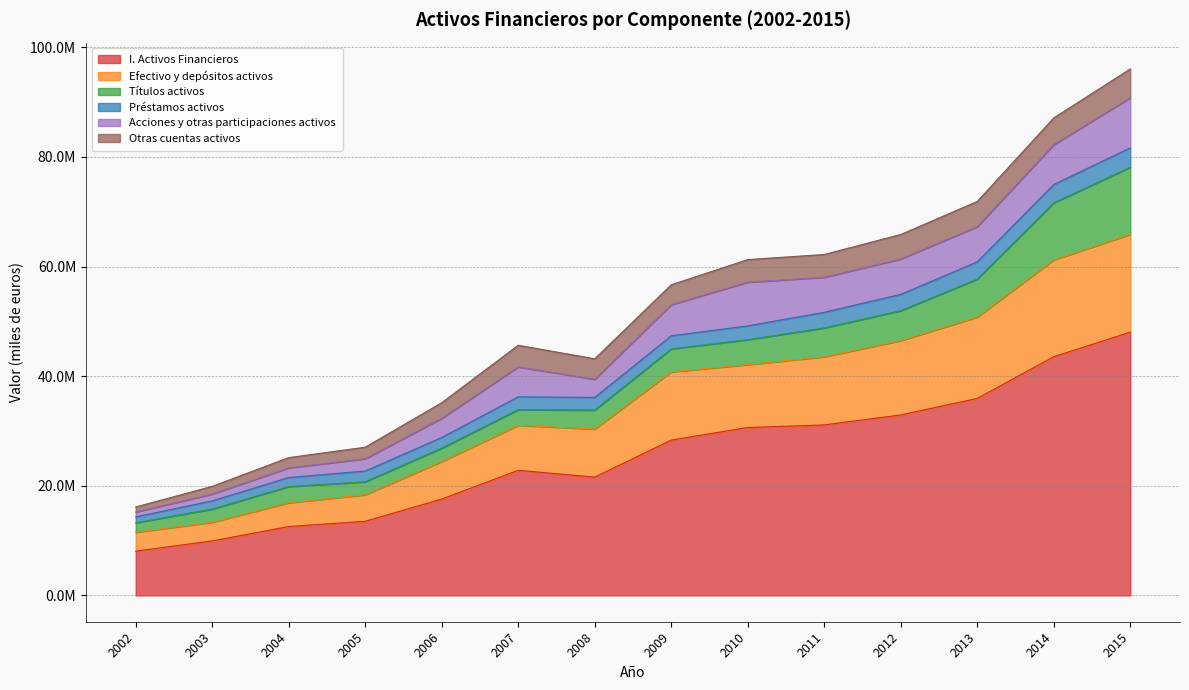

How many values in the Préstamos activos series exceed 2401877?

6